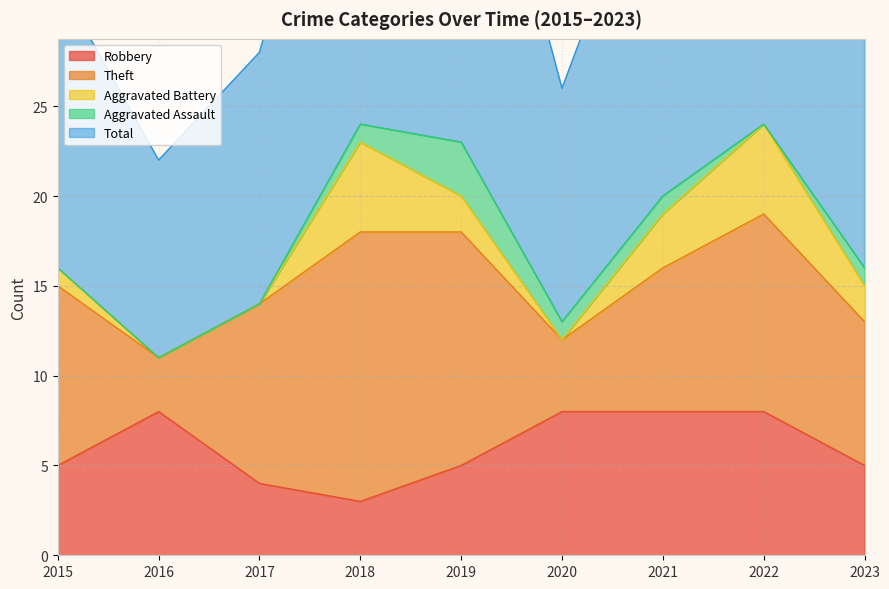

Which series changed the most between 2019 and 2020?

Total